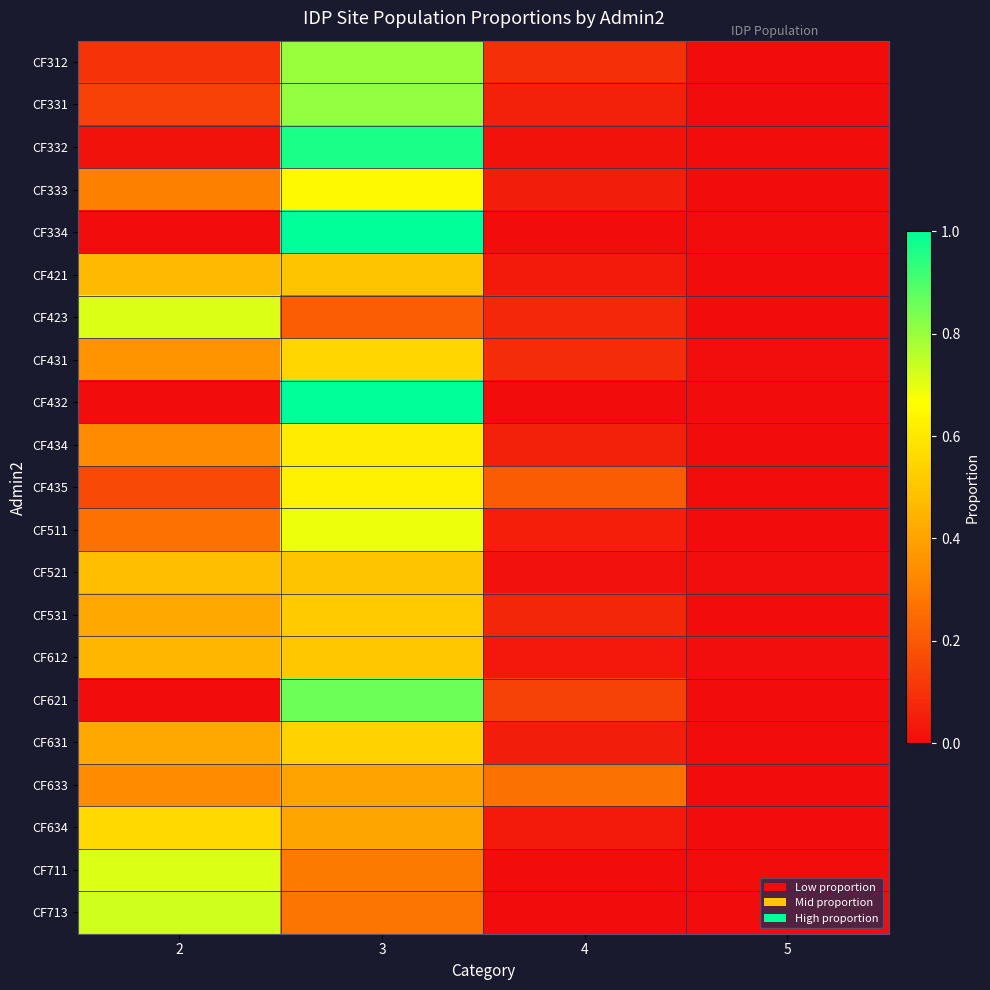

Reading left to right, extract all data points from this chart.

CF312: 2=0.1	3=0.8	4=0.1	5=0.0
CF331: 2=0.1	3=0.8	4=0.1	5=0.0
CF332: 2=0.0	3=1.0	4=0.0	5=0.0
CF333: 2=0.3	3=0.7	4=0.0	5=0.0
CF334: 2=0.0	3=1.0	4=0.0	5=0.0
CF421: 2=0.5	3=0.5	4=0.0	5=0.0
CF423: 2=0.7	3=0.2	4=0.1	5=0.0
CF431: 2=0.4	3=0.6	4=0.1	5=0.0
CF432: 2=0.0	3=1.0	4=0.0	5=0.0
CF434: 2=0.3	3=0.6	4=0.1	5=0.0
CF435: 2=0.2	3=0.6	4=0.2	5=0.0
CF511: 2=0.3	3=0.7	4=0.0	5=0.0
CF521: 2=0.5	3=0.5	4=0.0	5=0.0
CF531: 2=0.4	3=0.5	4=0.1	5=0.0
CF612: 2=0.5	3=0.5	4=0.0	5=0.0
CF621: 2=0.0	3=0.9	4=0.1	5=0.0
CF631: 2=0.4	3=0.5	4=0.0	5=0.0
CF633: 2=0.3	3=0.4	4=0.3	5=0.0
CF634: 2=0.6	3=0.4	4=0.0	5=0.0
CF711: 2=0.7	3=0.3	4=0.0	5=0.0
CF713: 2=0.7	3=0.3	4=0.0	5=0.0